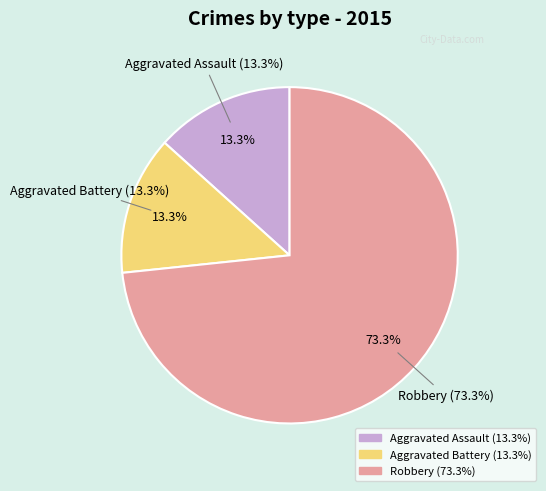

To the nearest percent, what is the average slice percentage?

33%